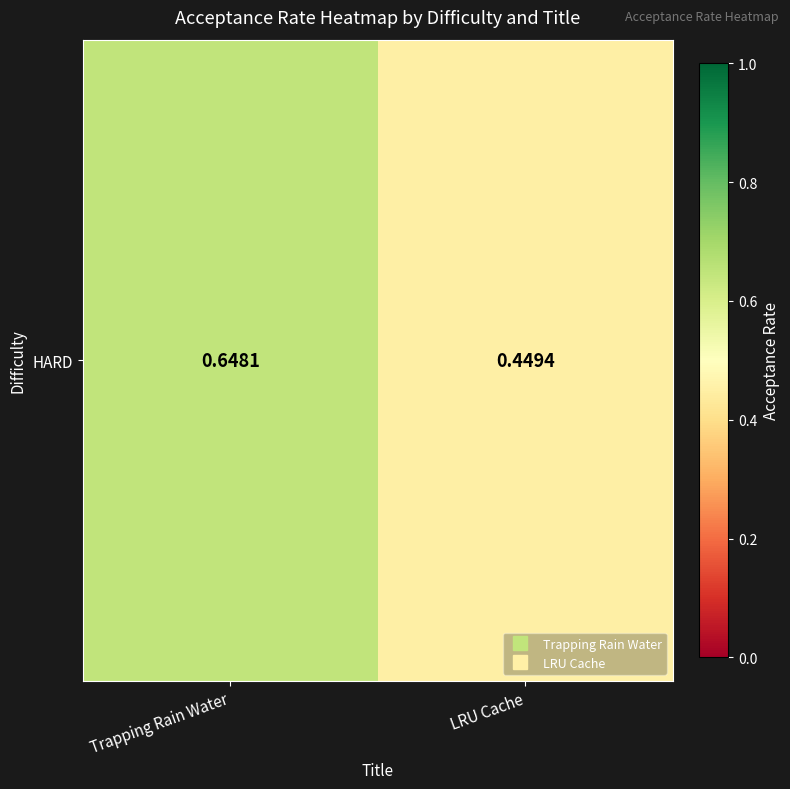

Is it true that the value at LRU Cache is 0.4?

True